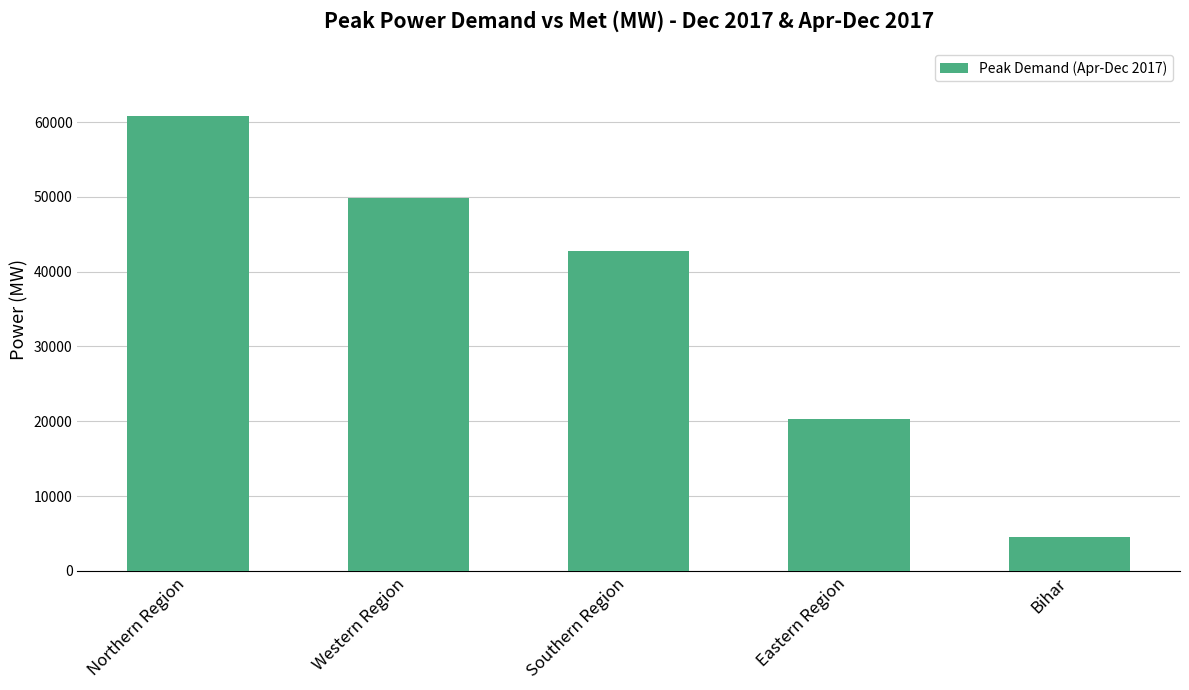

Where does the data first go above 42770?

Northern Region